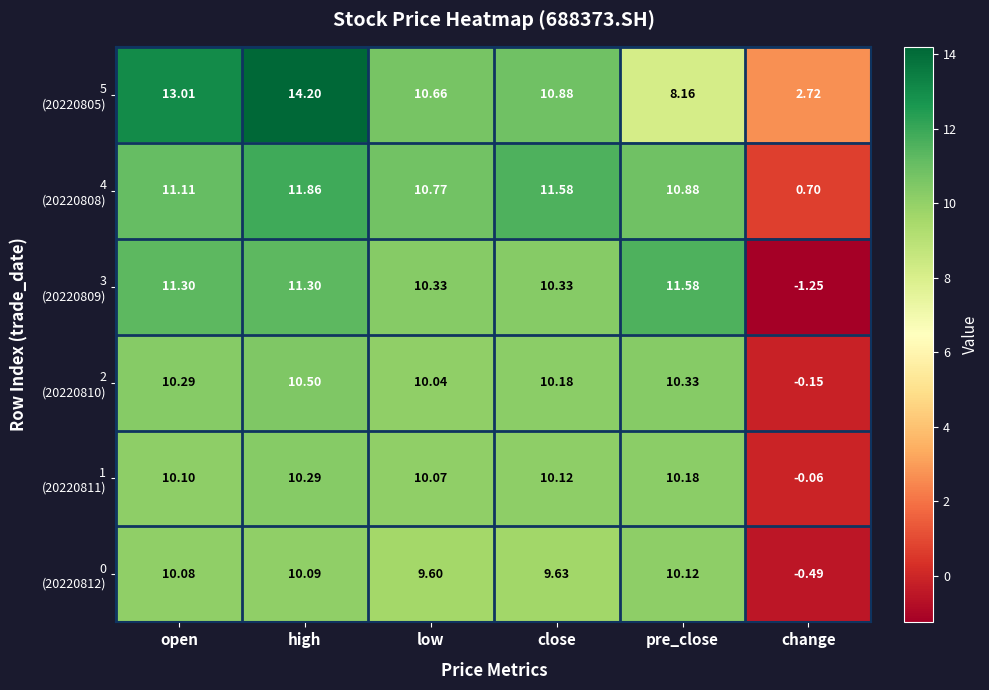

Which category has the lowest value across all series?

change